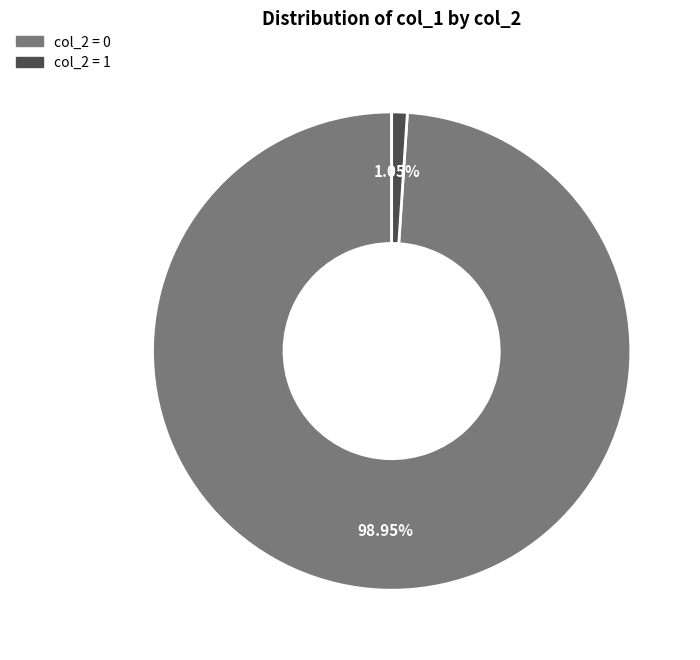

Combined, do col_2 = 1 and col_2 = 0 account for over 50%?

Yes